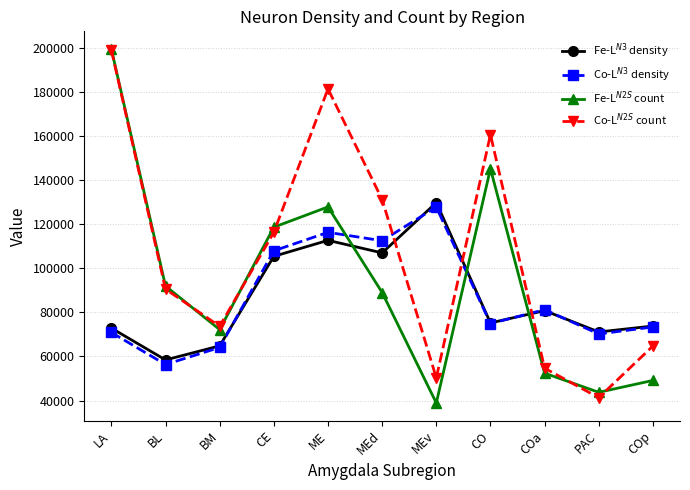

The value of Co-L$^{N2S}$ count at COa is 16767. True or false?

False